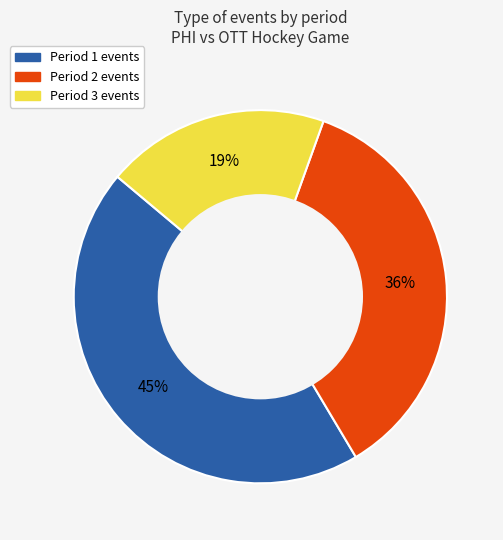

Does any single category account for the majority?

No